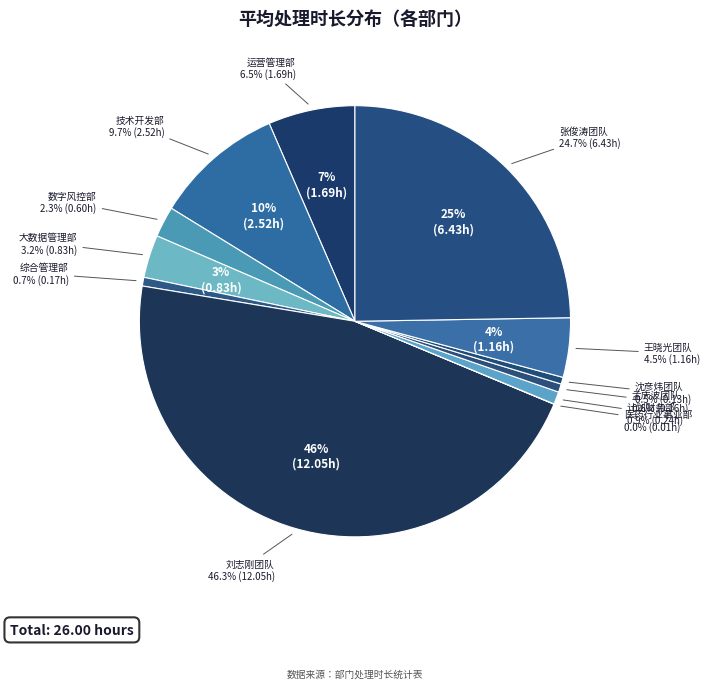

Between 技术开发部 and 金融机构合作首席代表张俊涛团队, which is larger?

金融机构合作首席代表张俊涛团队